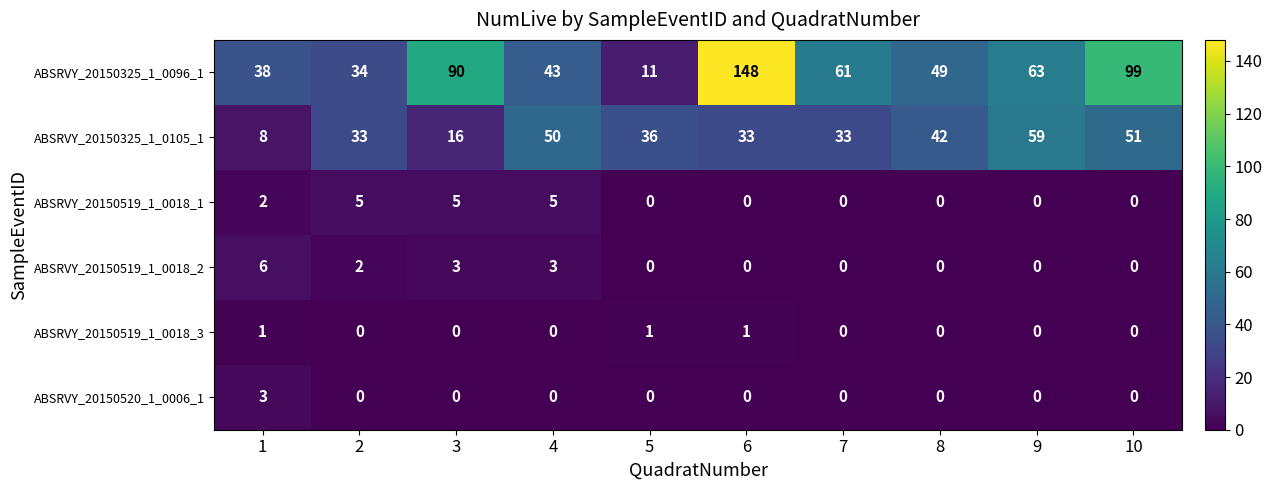

Which series has the largest range (max minus min)?

ABSRVY_20150325_1_0096_1